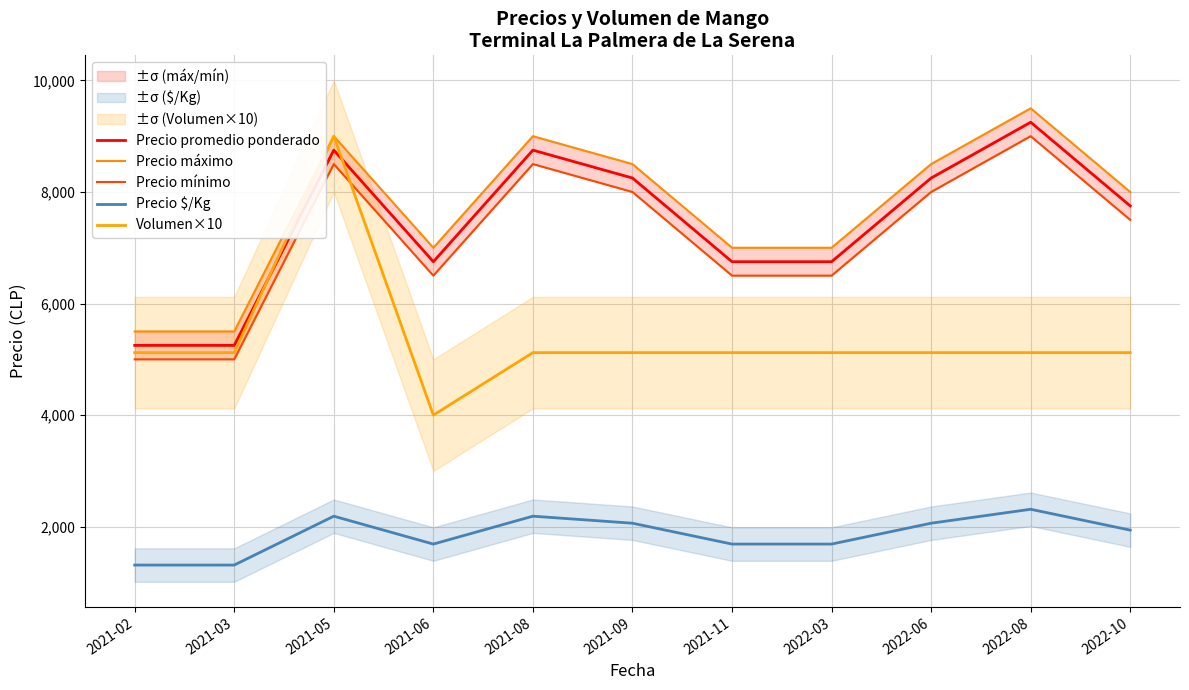

Where is the first local minimum for Precio máximo?

2021-06